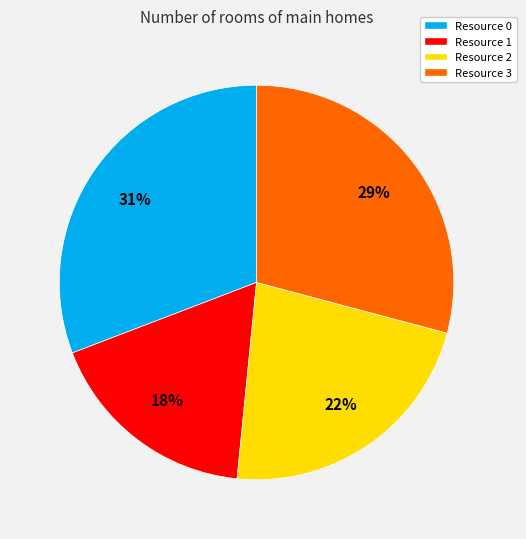

What percentage is the Resource 2 slice, to the nearest percent?

22%